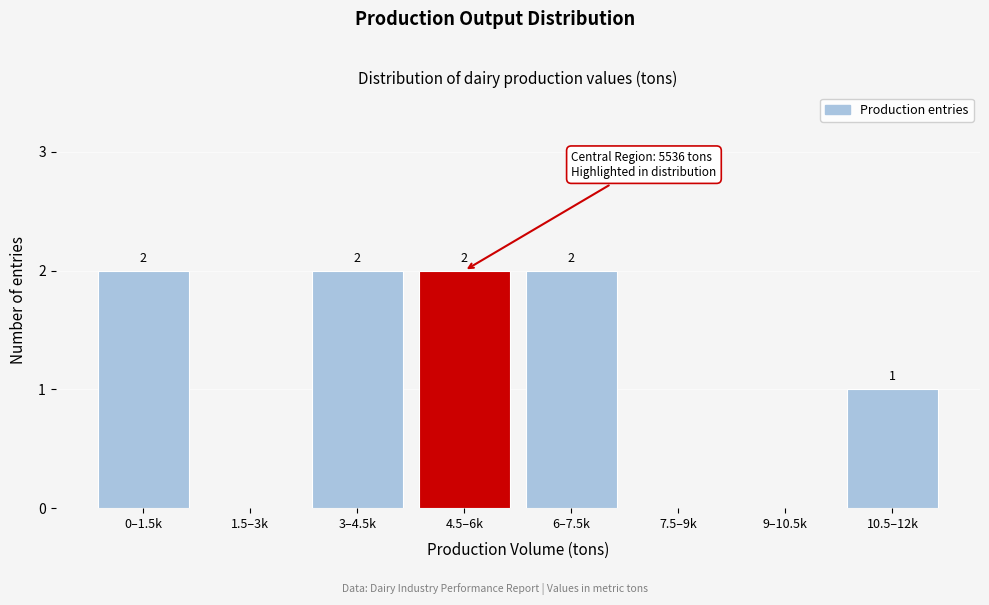

Reading right to left, list all the values displayed in this chart.

10.5–12k=1	9–10.5k=0	7.5–9k=0	6–7.5k=2	4.5–6k=2	3–4.5k=2	1.5–3k=0	0–1.5k=2